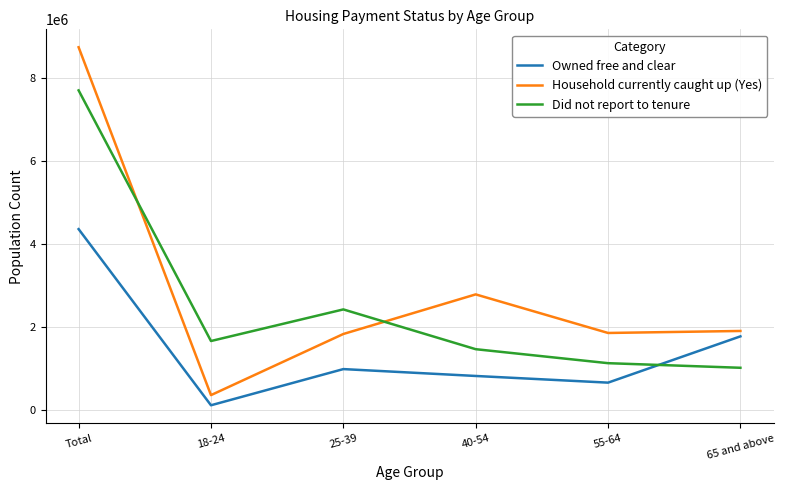

At 40-54, list the series in order from smallest to largest.

Owned free and clear, Did not report to tenure, Household currently caught up (Yes)